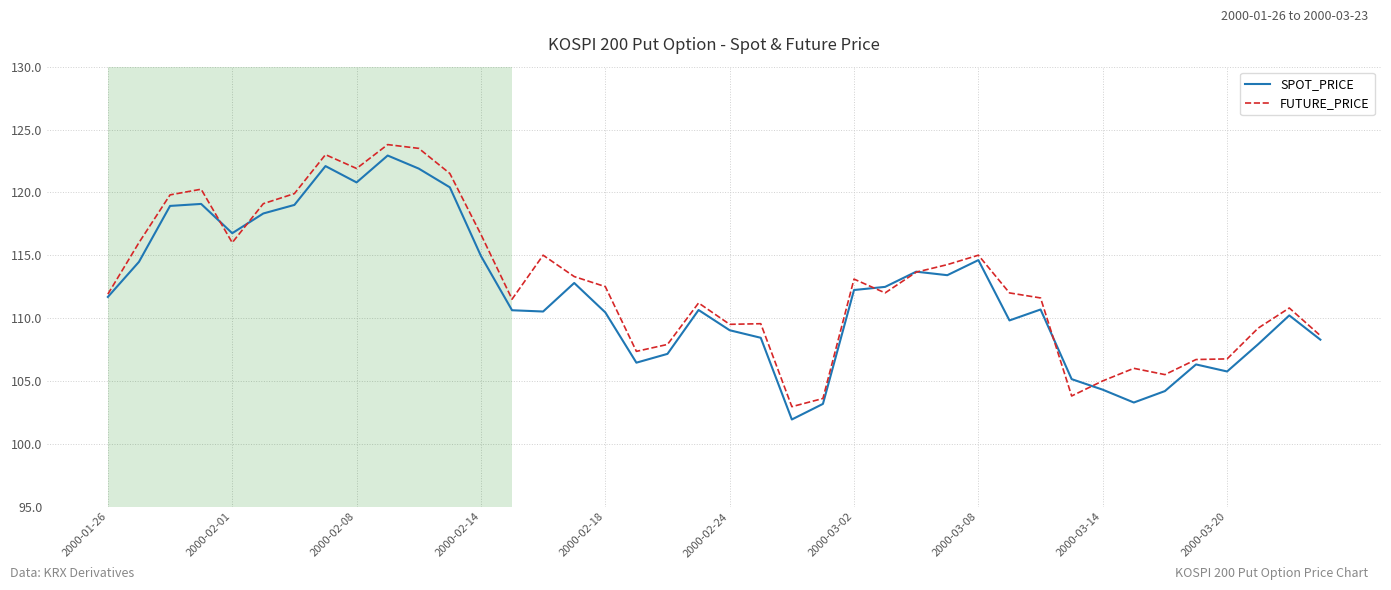

What is the difference between the second highest and second lowest values in the FUTURE_PRICE series?

19.9